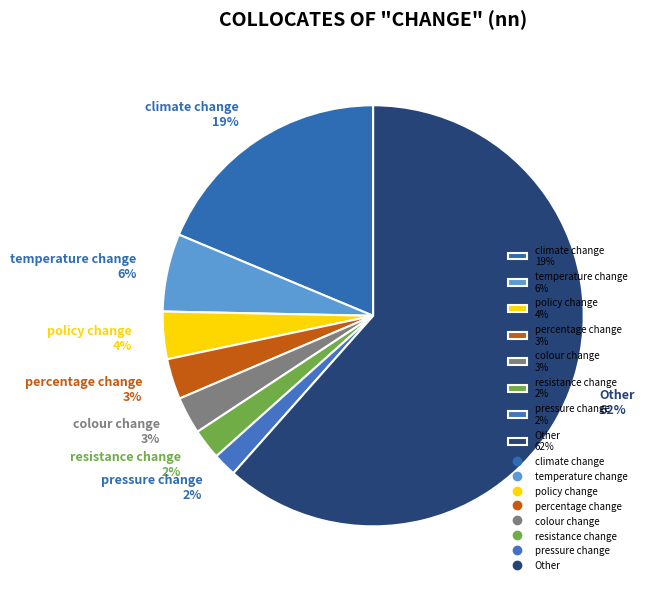

The climate change slice represents 25% of the pie. True or false?

False